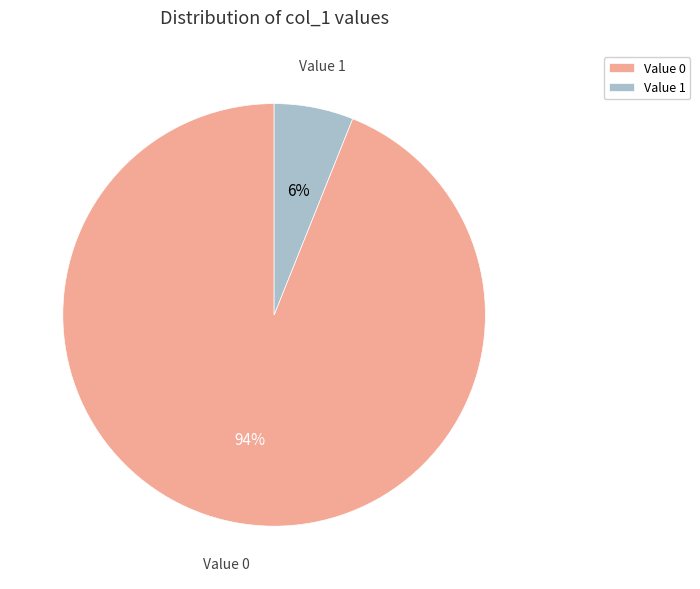

What percentage is the Value 0 slice, to the nearest percent?

94%